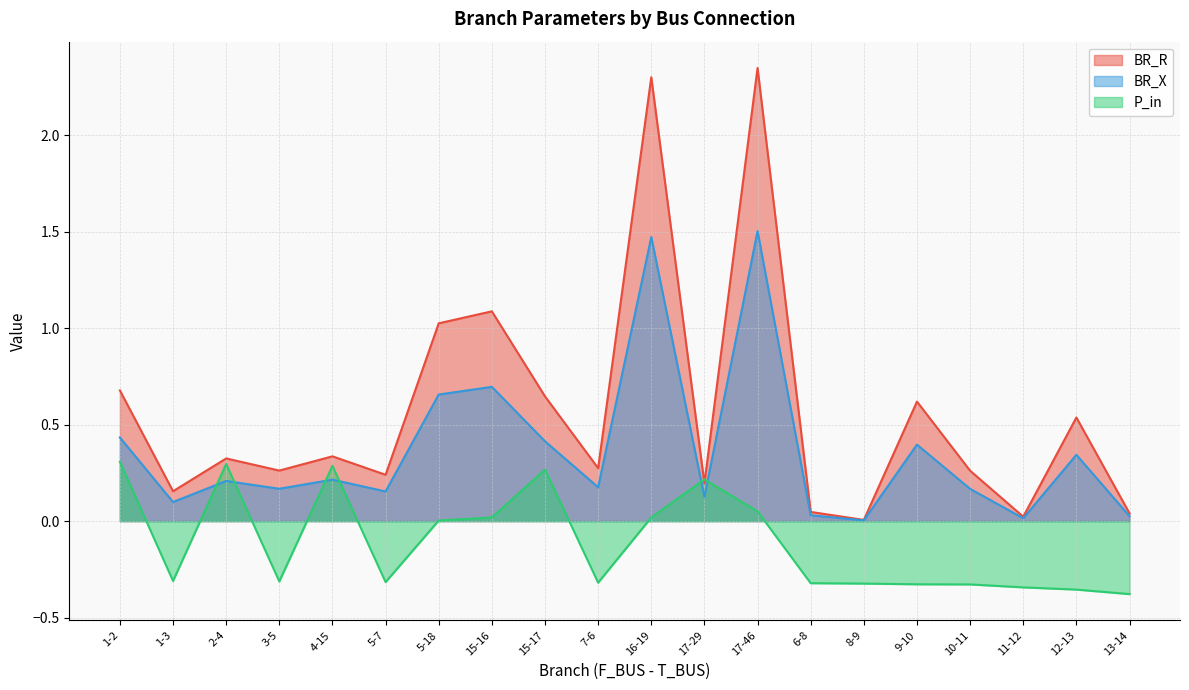

At which label does BR_X reach its peak?

17-46